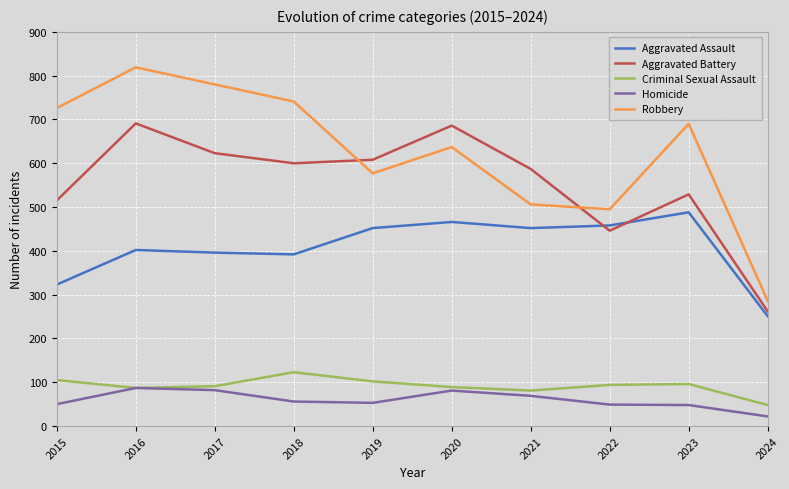

What is the smallest value displayed?

22